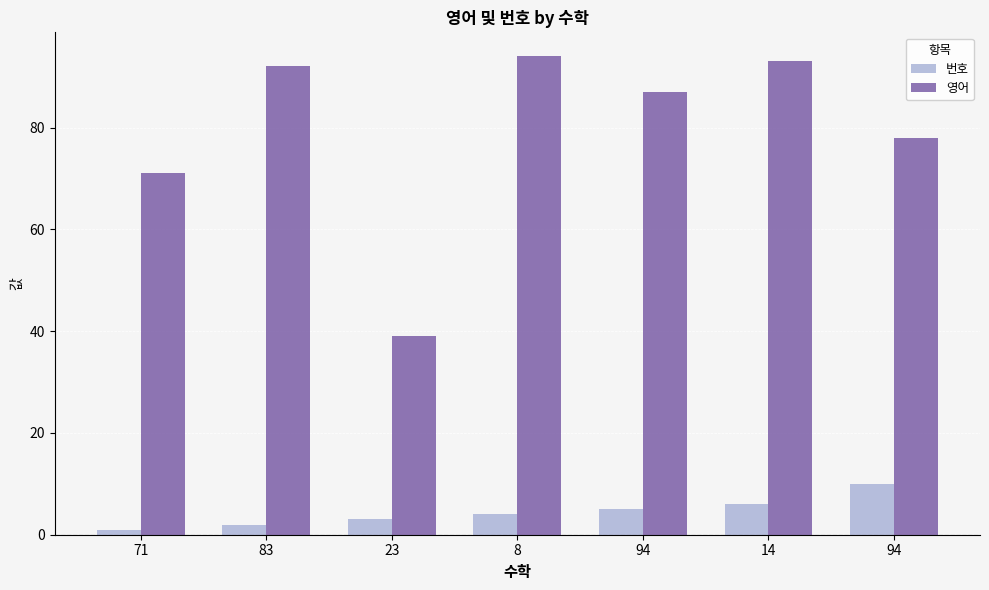

What are all the series names shown in the legend?

번호, 영어